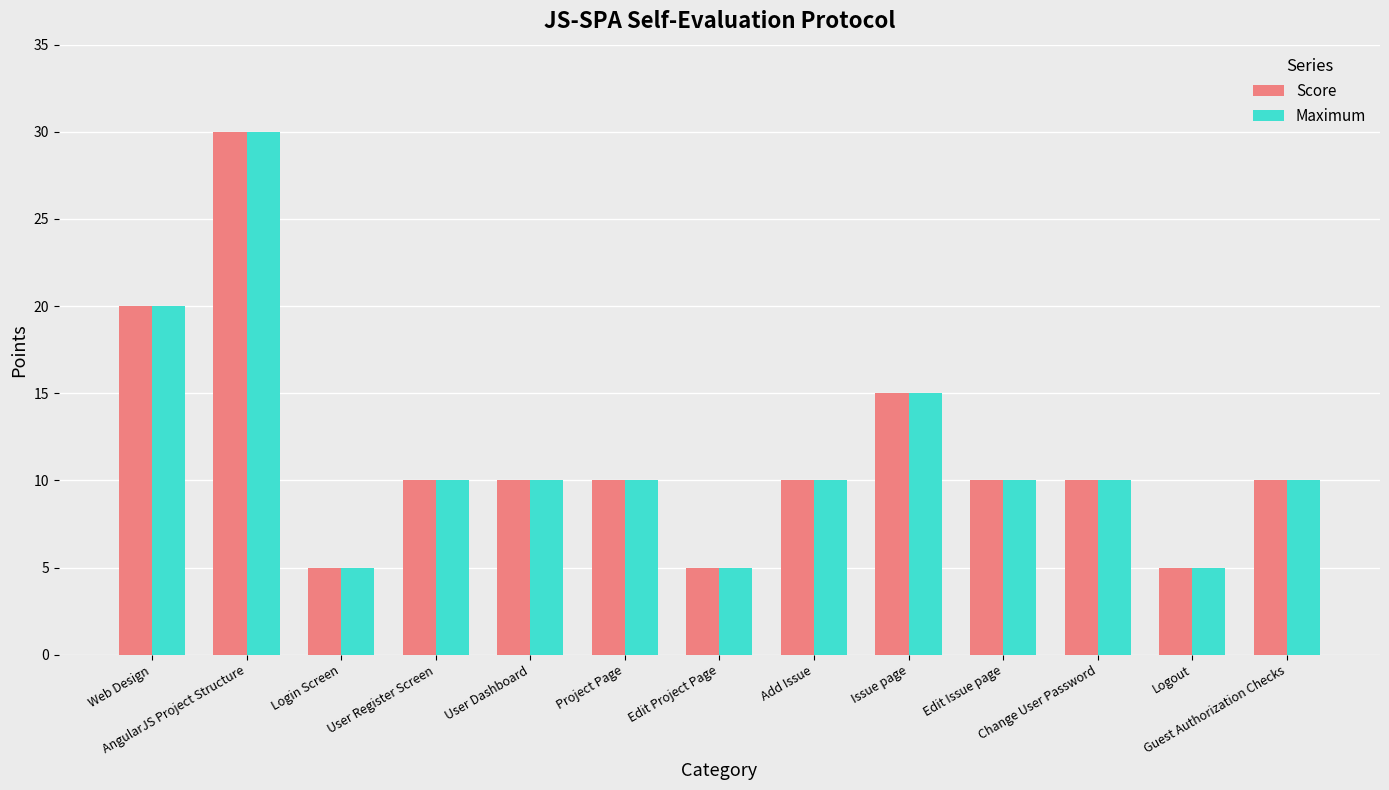

Count the number of categories in the chart.

13